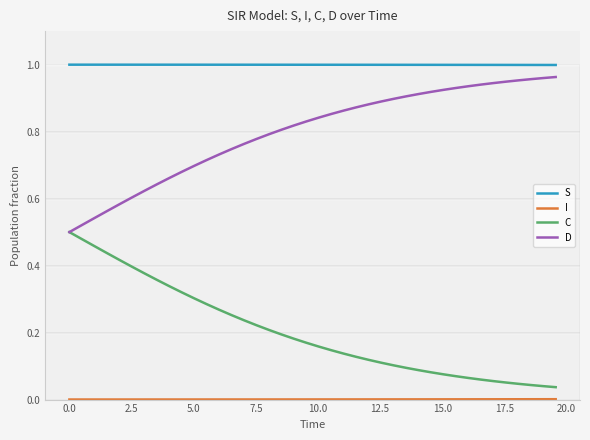

True or false: D and S cross at least once.

False